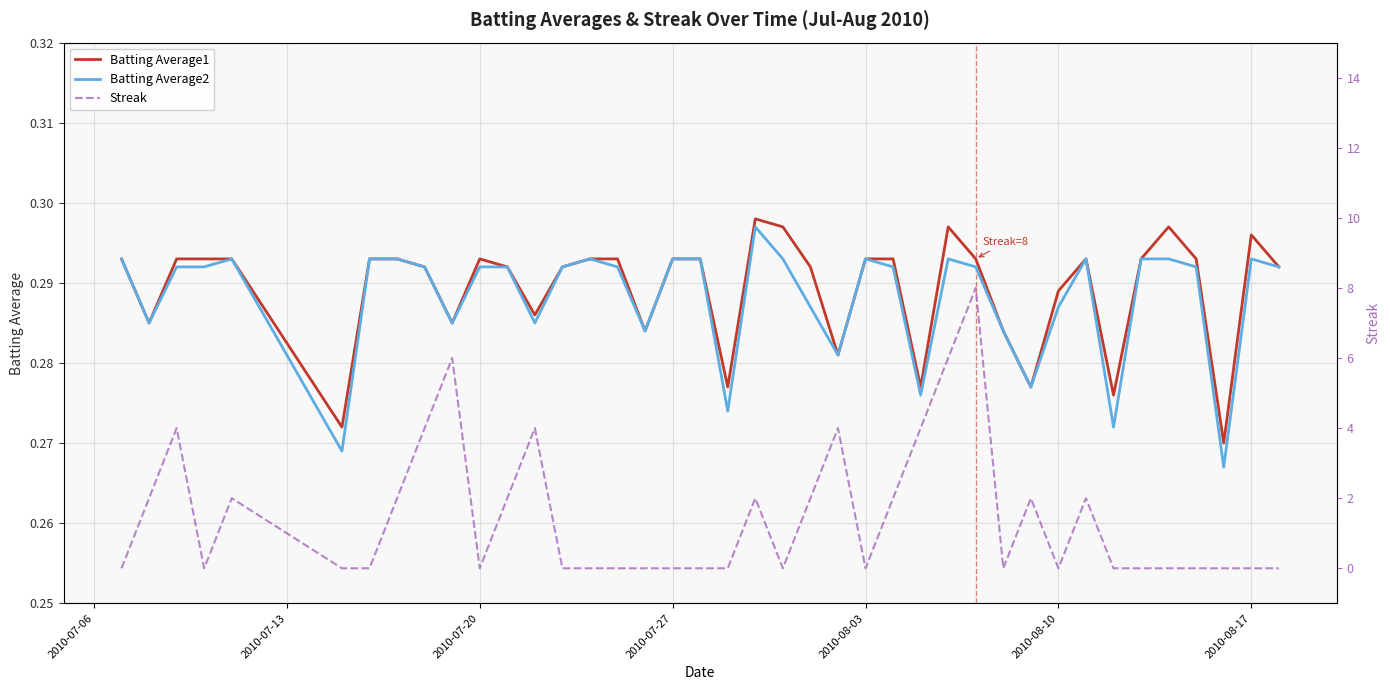

Reading left to right, transcribe all the data shown in this chart.

Batting Average1: 0.3	0.3	0.3	0.3	0.3	0.3	0.3	0.3	0.3	0.3	0.3	0.3	0.3	0.3	0.3	0.3	0.3	0.3	0.3	0.3	0.3	0.3	0.3	0.3	0.3	0.3	0.3	0.3	0.3	0.3	0.3	0.3	0.3	0.3	0.3	0.3	0.3	0.3	0.3	0.3
Batting Average2: 0.3	0.3	0.3	0.3	0.3	0.3	0.3	0.3	0.3	0.3	0.3	0.3	0.3	0.3	0.3	0.3	0.3	0.3	0.3	0.3	0.3	0.3	0.3	0.3	0.3	0.3	0.3	0.3	0.3	0.3	0.3	0.3	0.3	0.3	0.3	0.3	0.3	0.3	0.3	0.3
Streak: 0.0	2.0	4.0	0.0	2.0	0.0	0.0	2.0	4.0	6.0	0.0	2.0	4.0	0.0	0.0	0.0	0.0	0.0	0.0	0.0	2.0	0.0	2.0	4.0	0.0	2.0	4.0	6.0	8.0	0.0	2.0	0.0	2.0	0.0	0.0	0.0	0.0	0.0	0.0	0.0